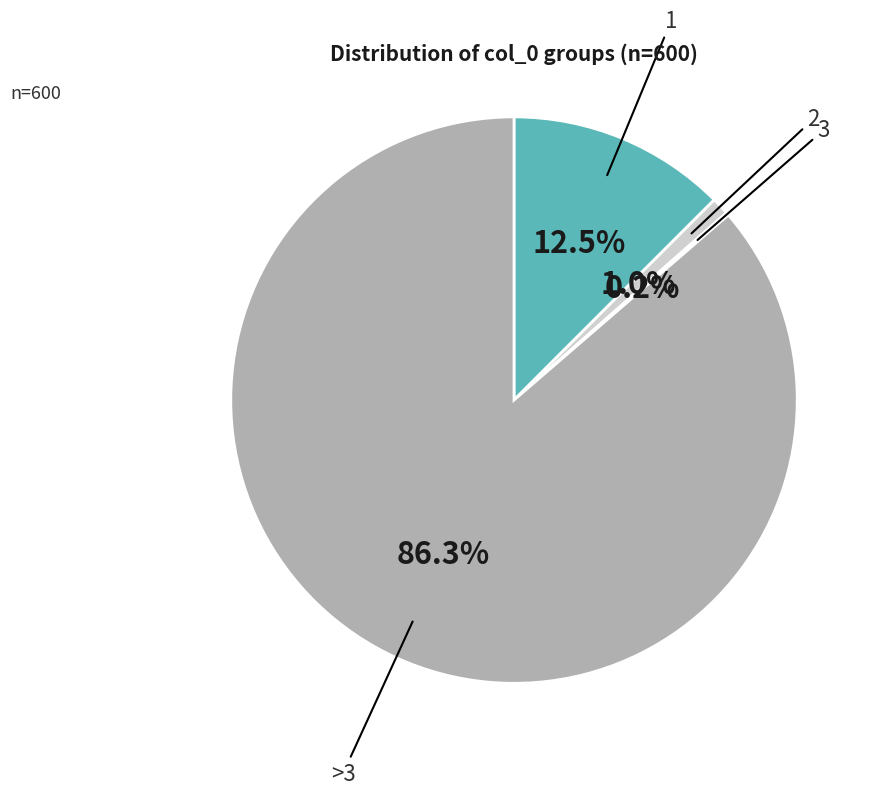

What portion of the pie excludes 1?

87.5%